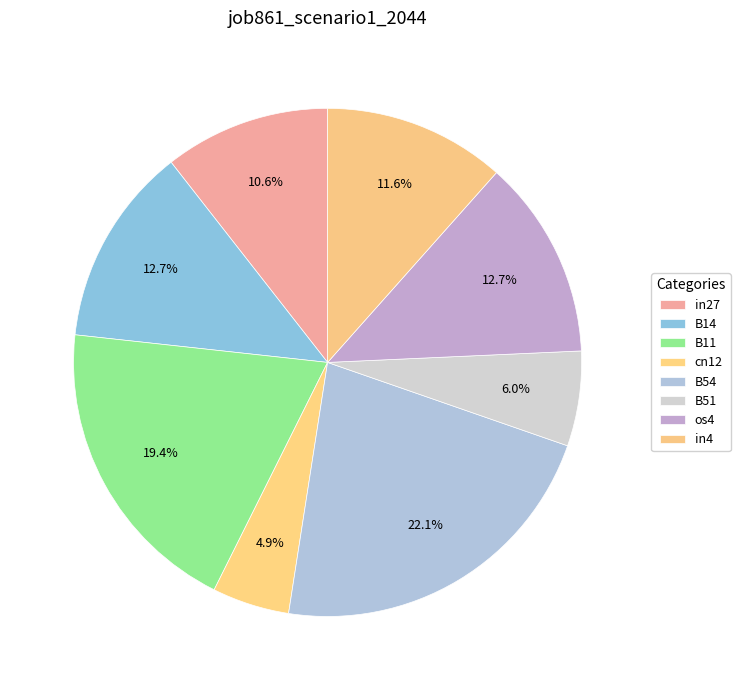

To the nearest percent, what is the difference between the cn12 and B54 slice percentages?

17%